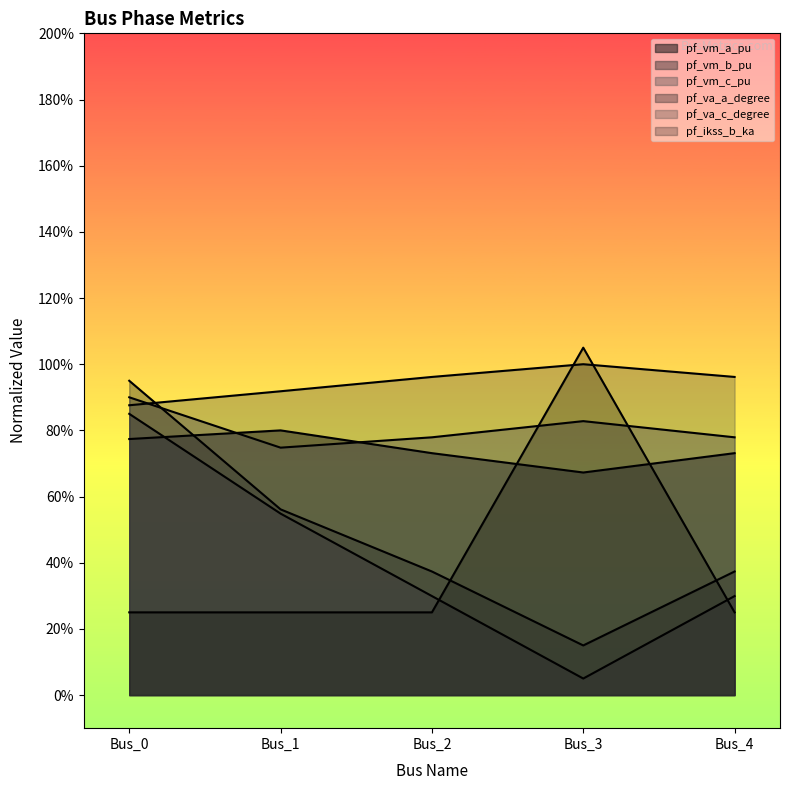

Reading left to right, extract all data points from this chart.

pf_vm_a_pu: 77.4	80.0	73.1	67.3	73.1
pf_vm_b_pu: 85.0	54.8	29.9	5.0	29.9
pf_vm_c_pu: 90.0	74.8	77.9	82.8	77.9
pf_va_a_degree: 95.0	56.1	37.4	15.0	37.4
pf_va_c_degree: 87.6	91.8	96.2	100.0	96.2
pf_ikss_b_ka: 25.0	25.0	25.0	105.0	25.0